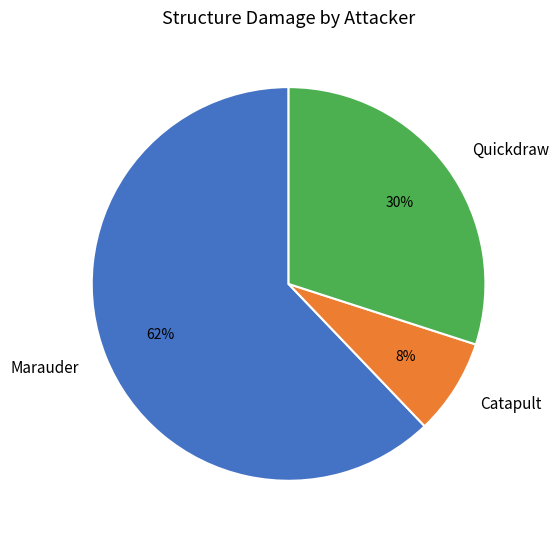

What is the smallest slice in the pie chart?

Catapult